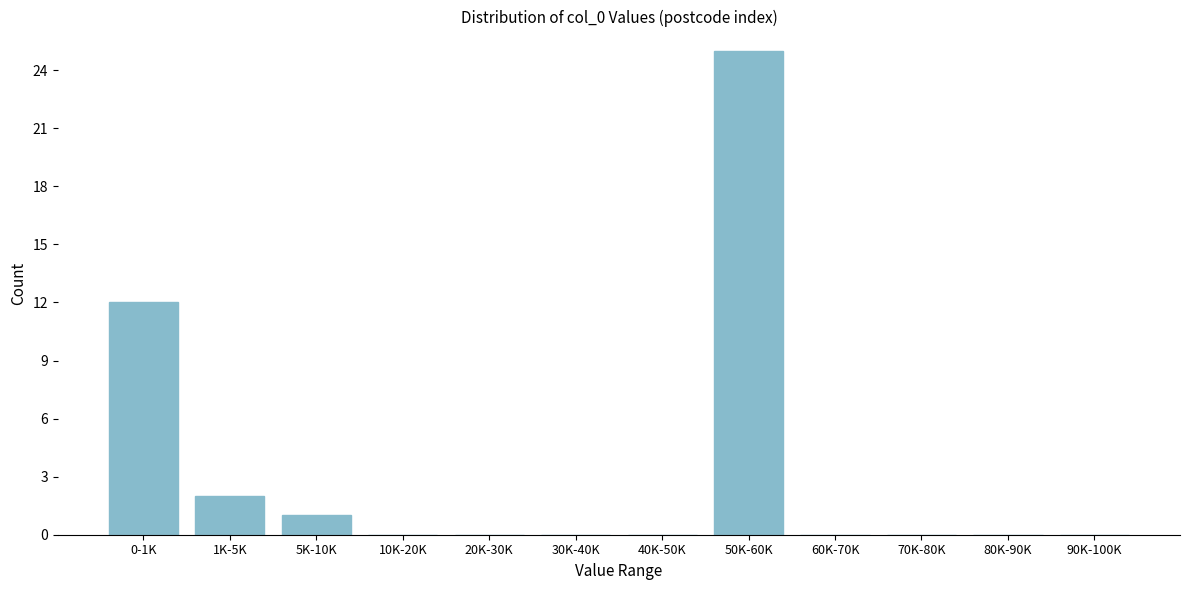

Reading left to right, extract all data points from this chart.

0-1K=12	1K-5K=2	5K-10K=1	10K-20K=0	20K-30K=0	30K-40K=0	40K-50K=0	50K-60K=25	60K-70K=0	70K-80K=0	80K-90K=0	90K-100K=0